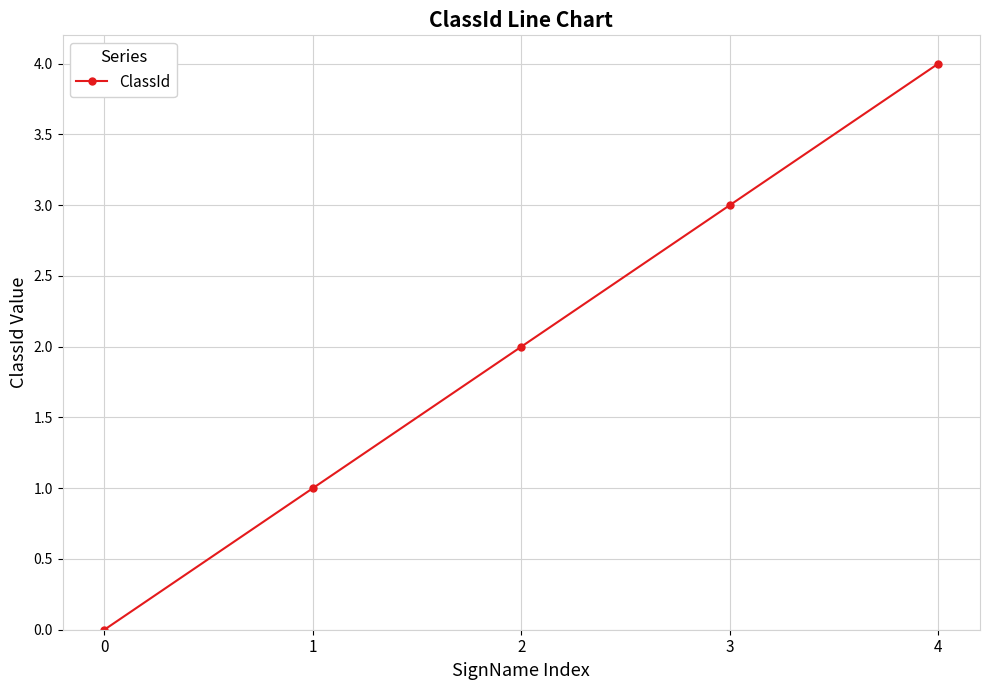

What is the difference between the values at 4 and 2?

2